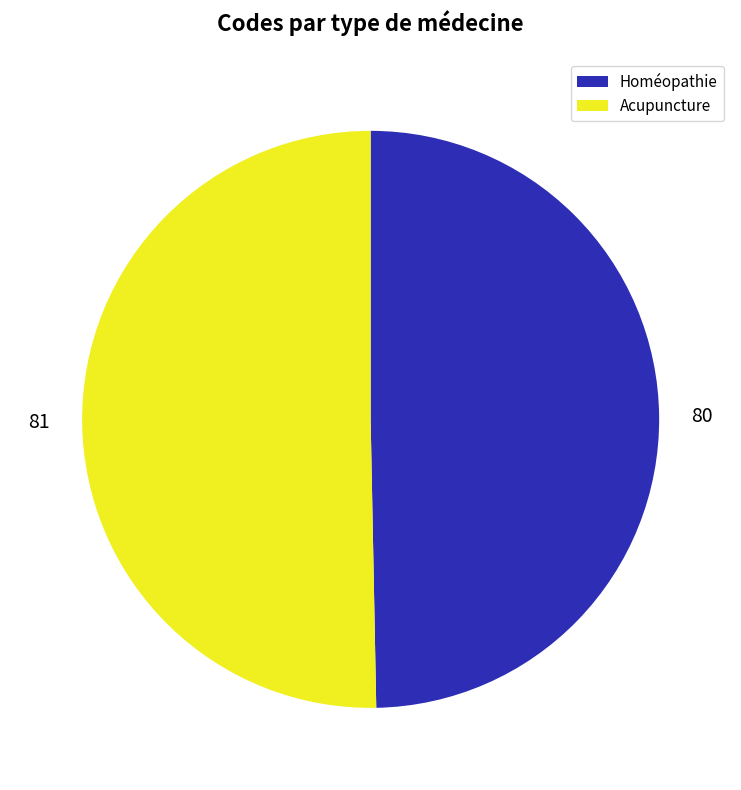

Which slice is the largest?

Acupuncture